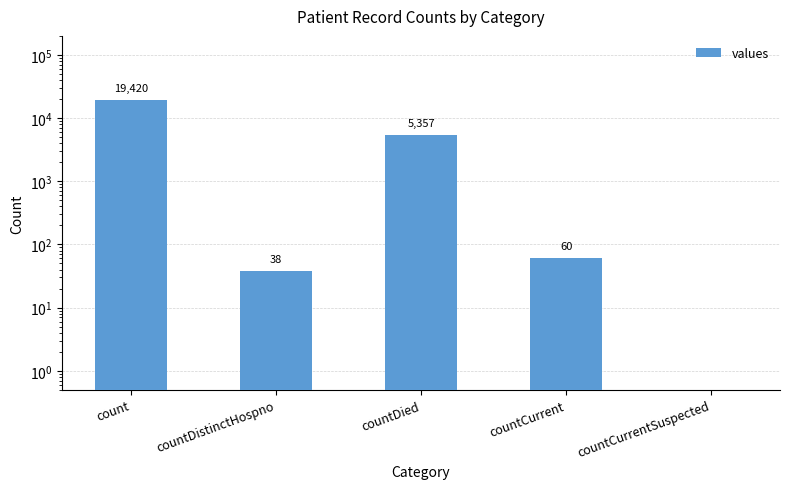

Which label corresponds to the largest value in the chart?

count